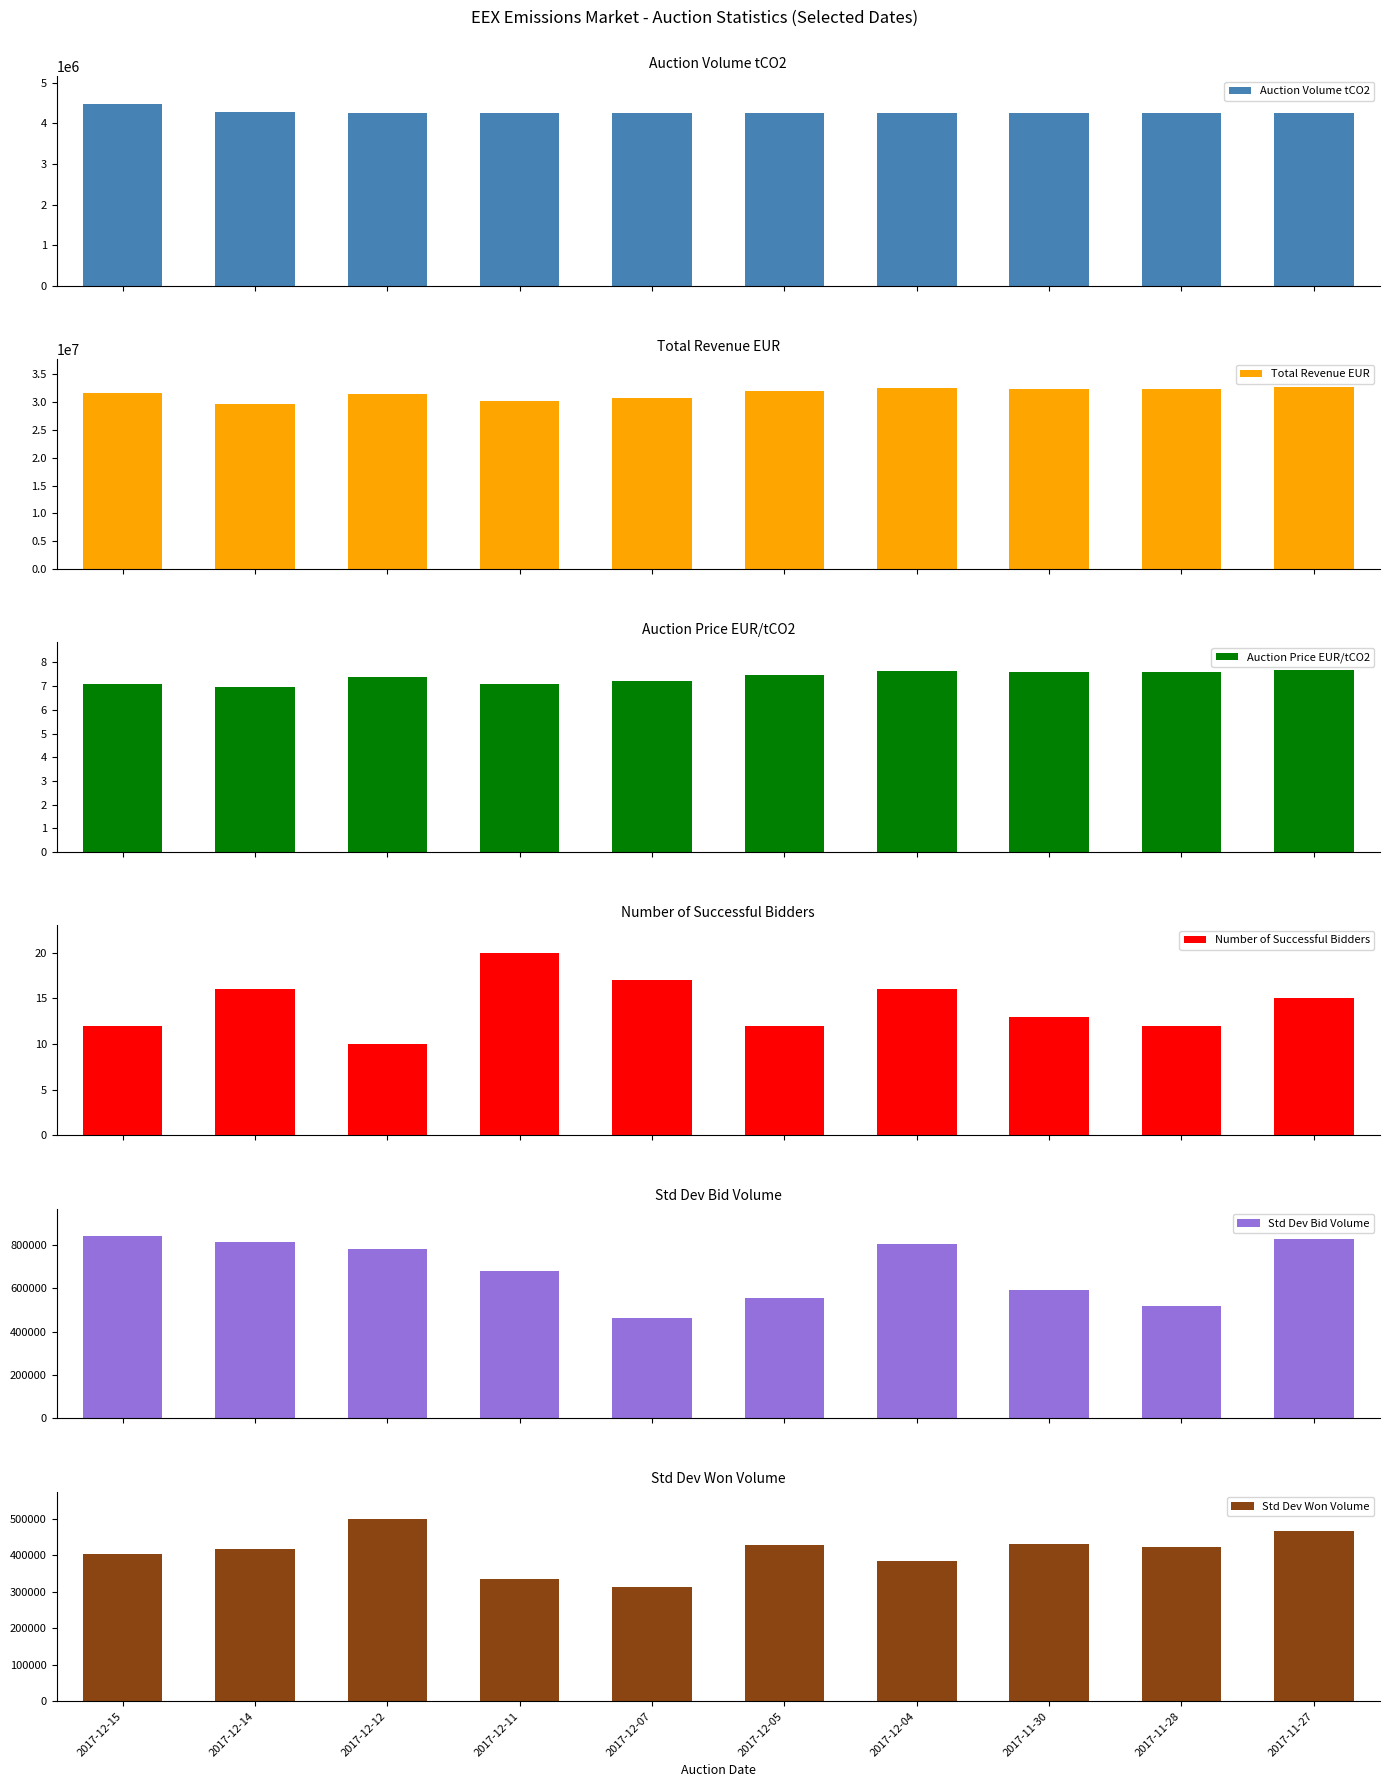

The Std Dev Won Volume series shows 253561.5 at 2017-12-05. True or false?

False